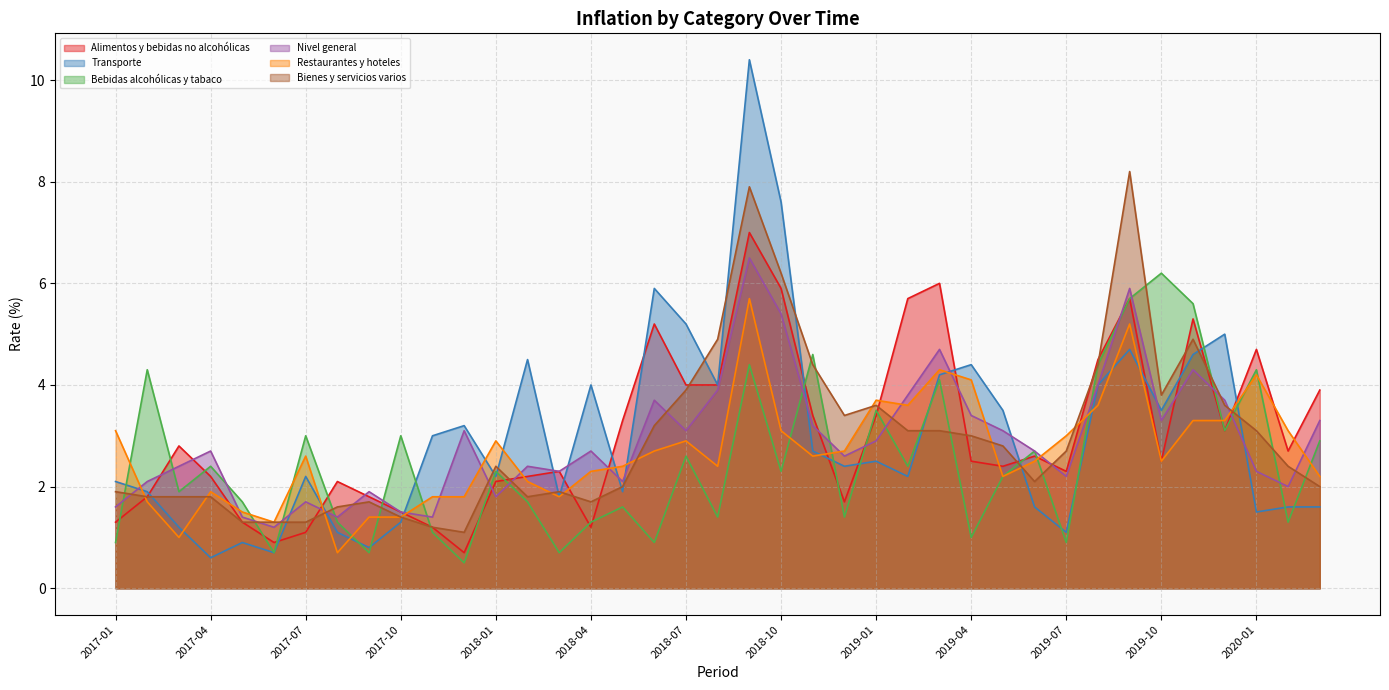

What position from the left is 2018-03?

15